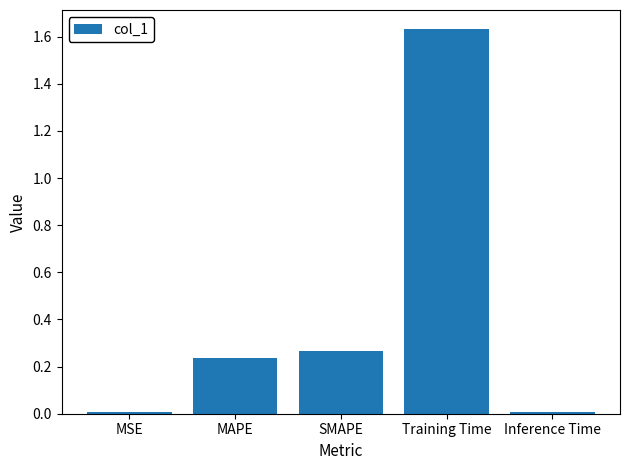

What is the change in value from MAPE to Training Time?

+1.4